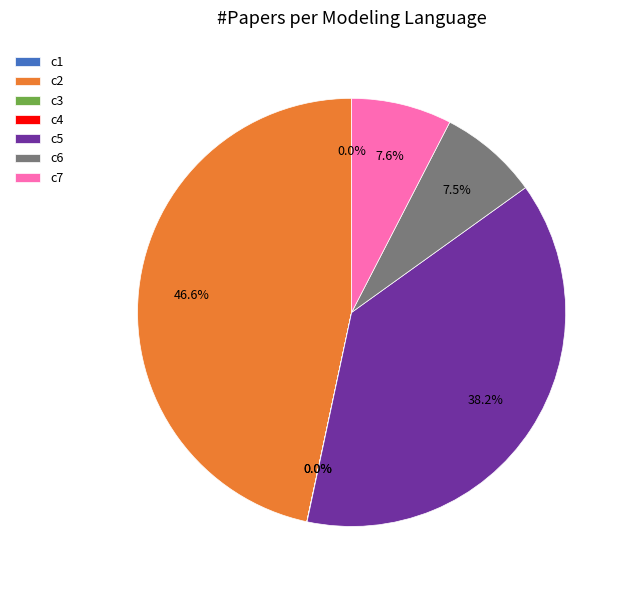

Which category has the biggest portion of the pie?

c2